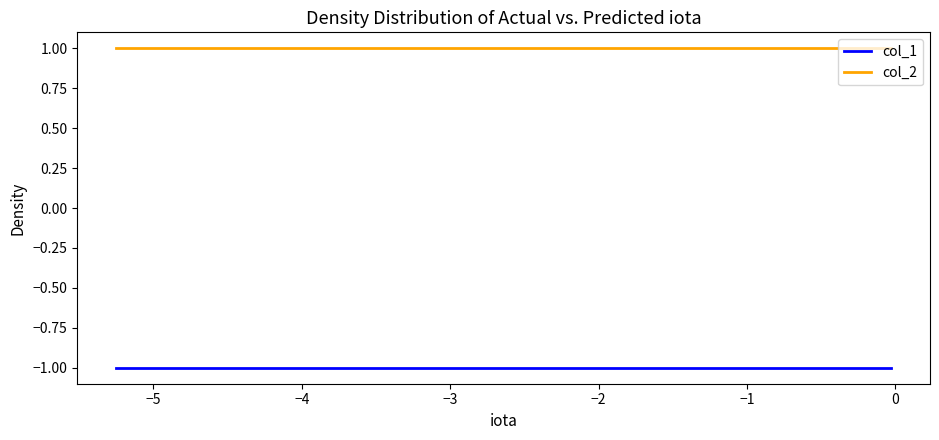

At how many categories does at least one series exceed 0?

10